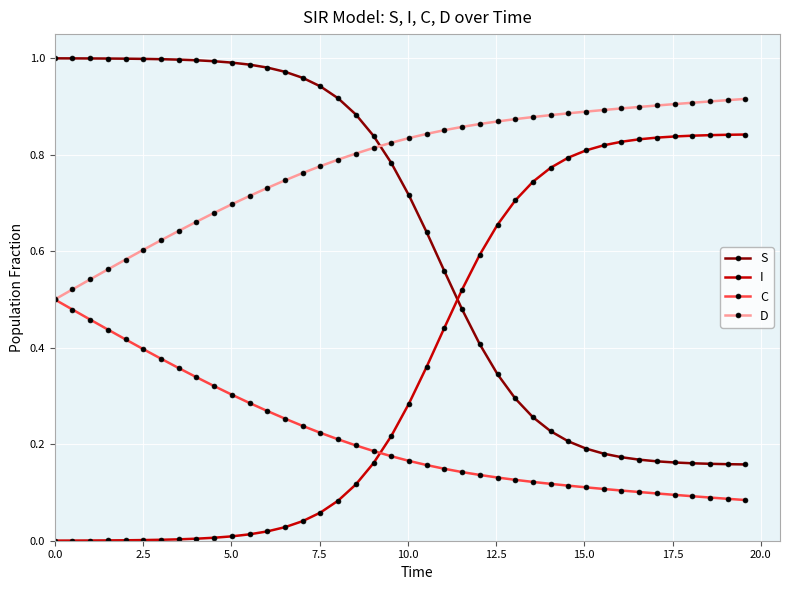

List the series in order of their overall mean, lowest first.

C, I, S, D